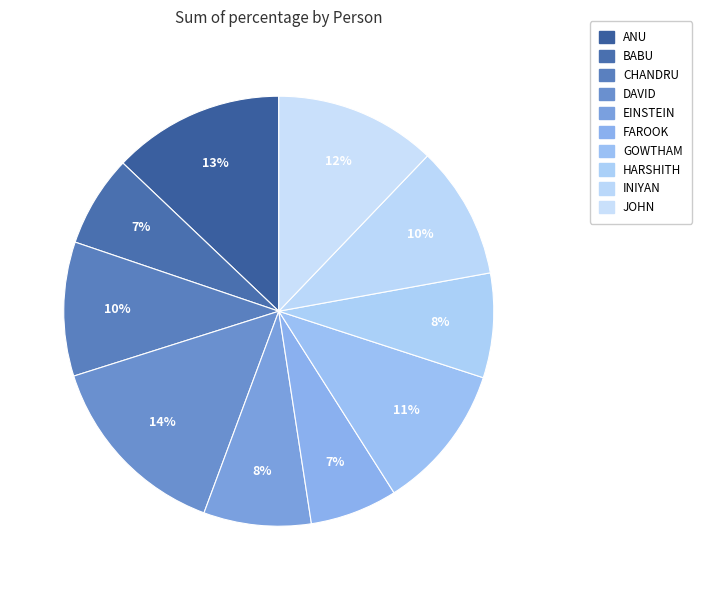

Which category has the smallest portion of the pie?

FAROOK